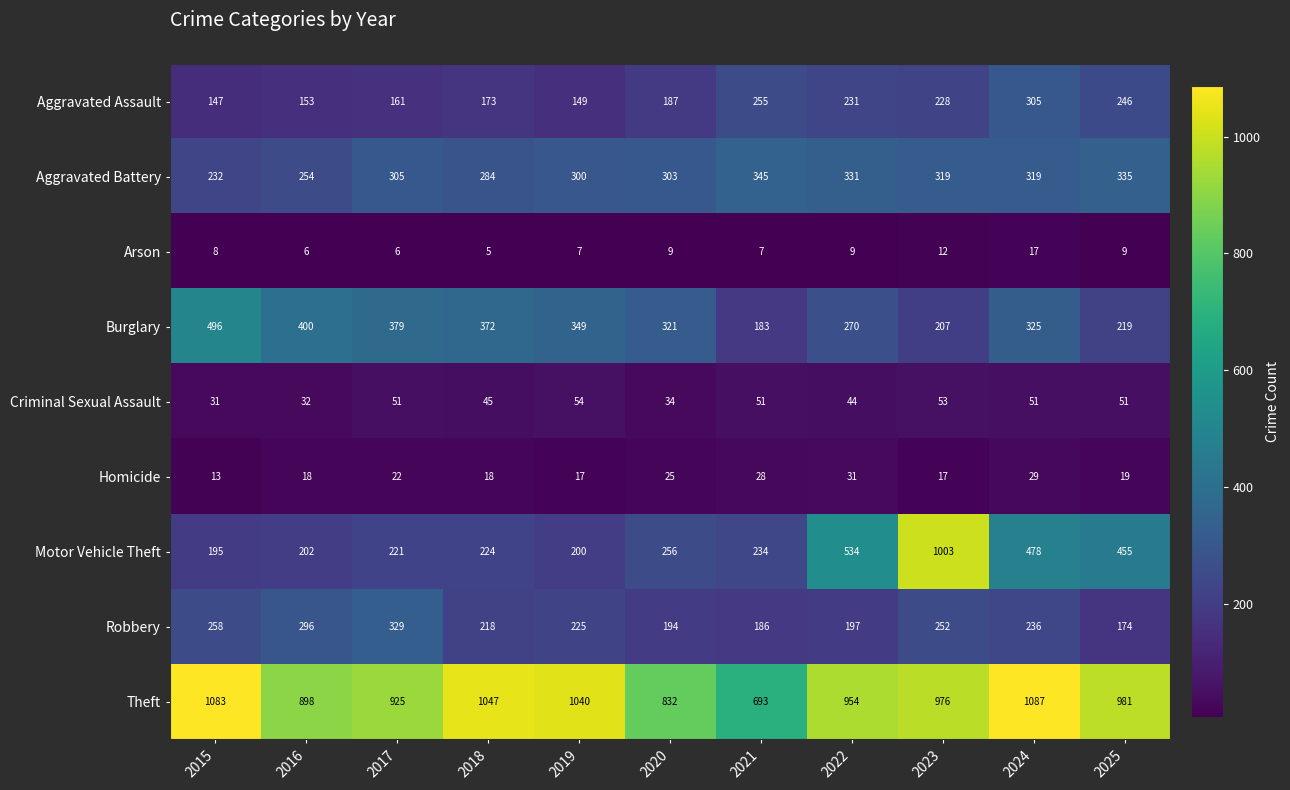

How many series are shown in this chart?

9